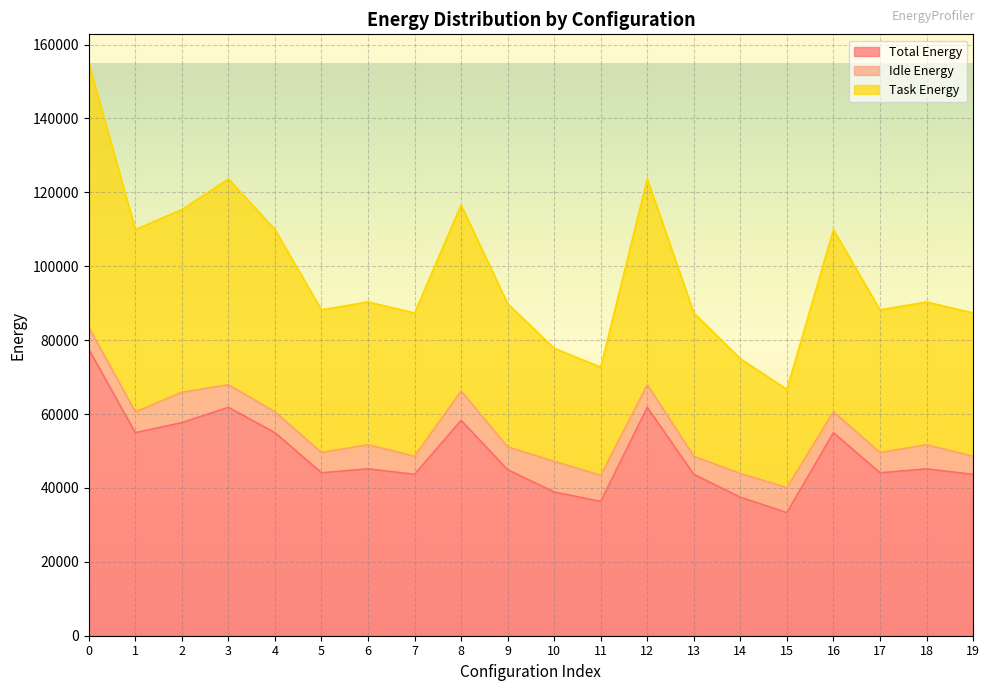

True or false: Task Energy and Total Energy intersect in this chart.

False